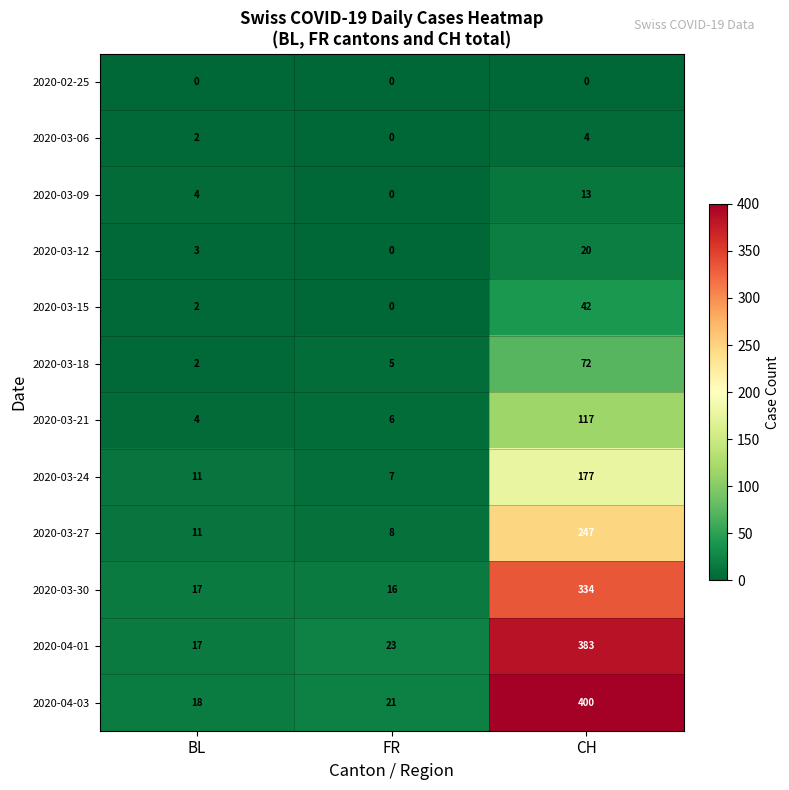

At CH, list the series in order from smallest to largest.

2020-02-25, 2020-03-06, 2020-03-09, 2020-03-12, 2020-03-15, 2020-03-18, 2020-03-21, 2020-03-24, 2020-03-27, 2020-03-30, 2020-04-01, 2020-04-03